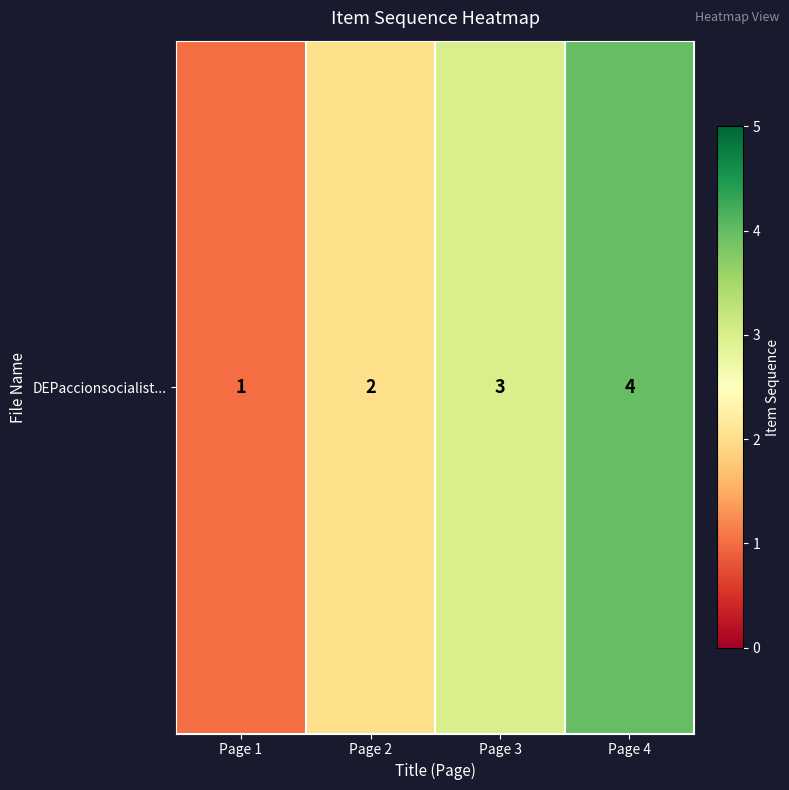

What is the change in value from Page 1 to Page 2?

+1